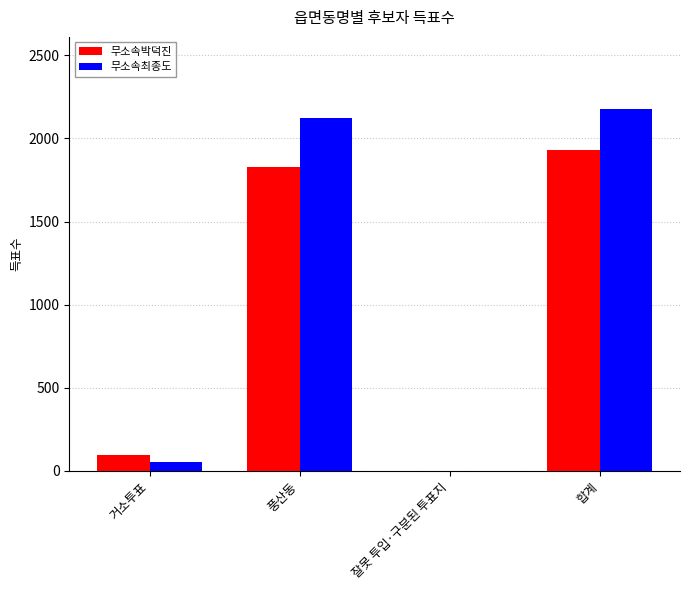

Where is 무소속박덕진 nearest to the value 965?

풍산동